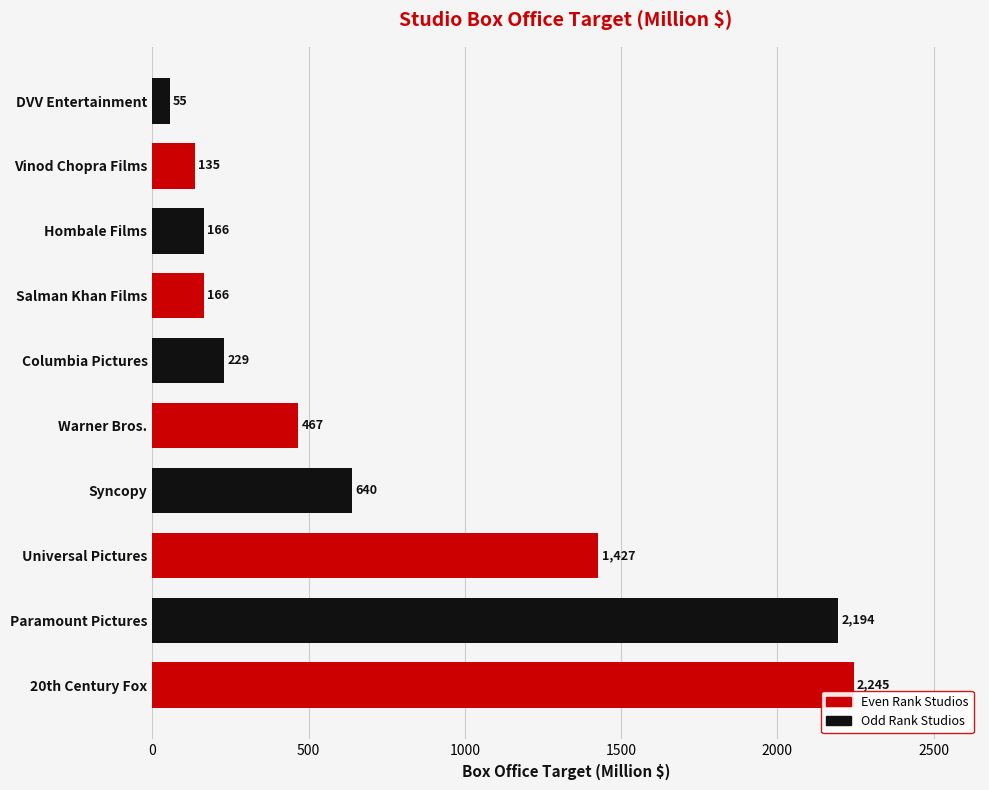

Read the value at Universal Pictures.

1427.4